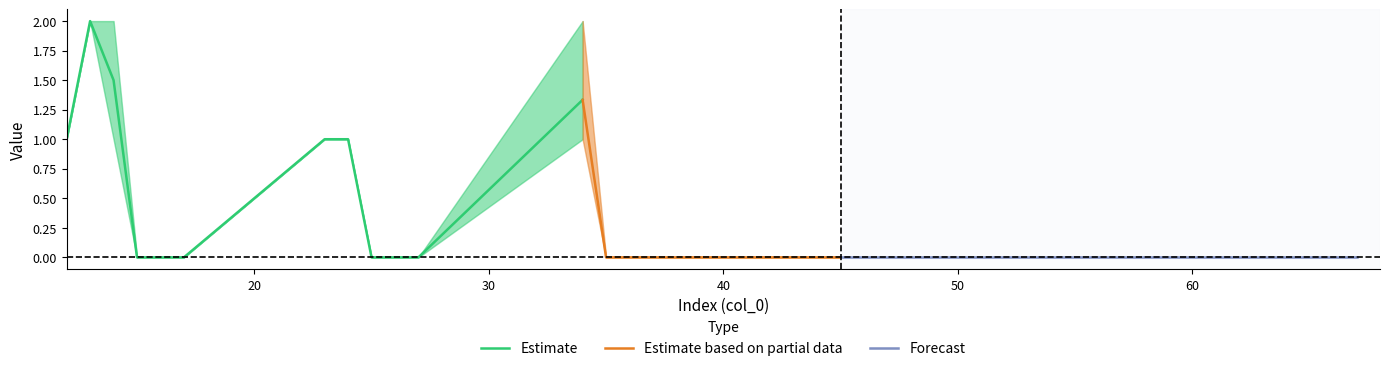

True or false: col_4 has a value of 2 at 13.

True